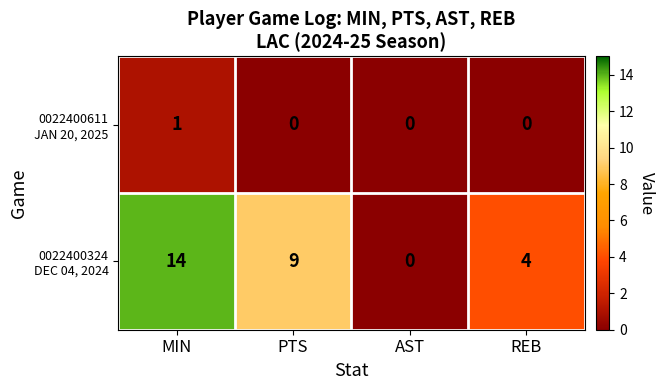

At which category does the chart reach its peak across all series?

MIN